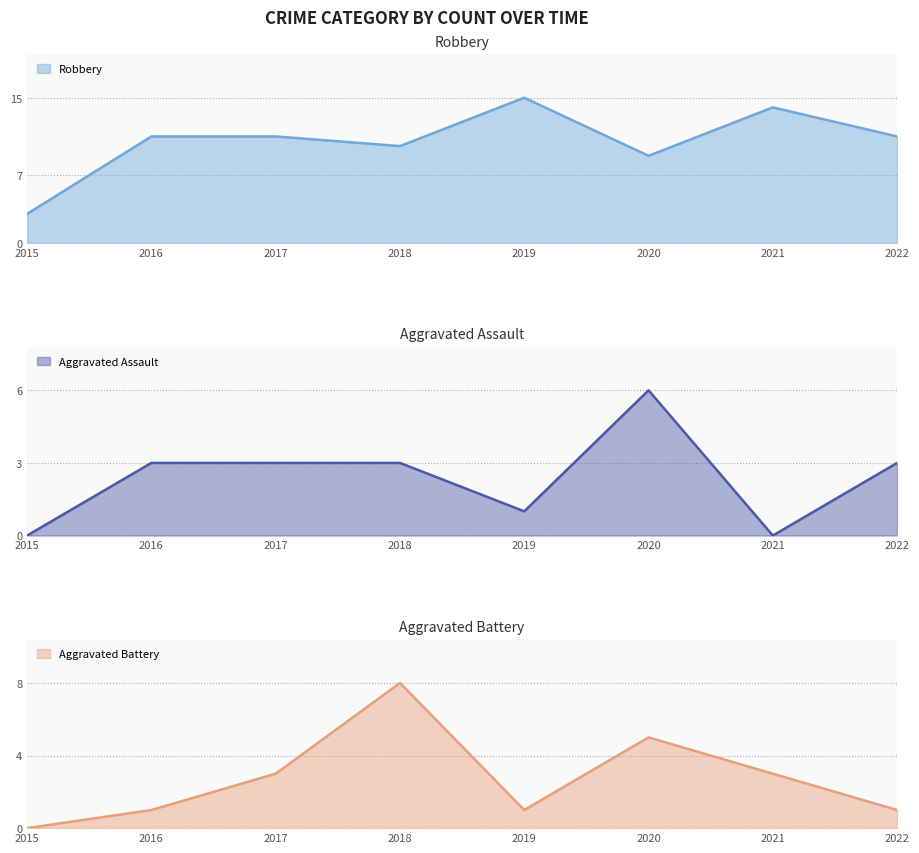

Where is Aggravated Battery nearest to the value 4?

2017